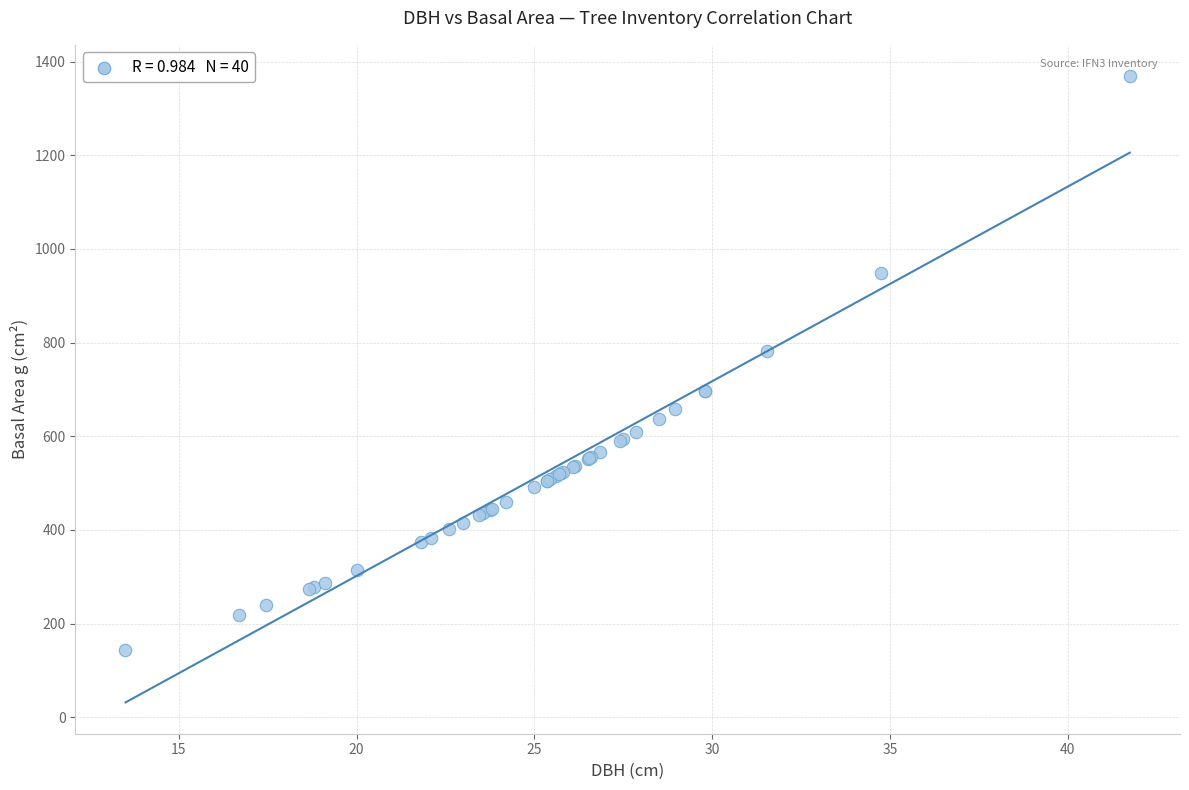

What Y value in the scatter plot is closest to 756?

781.8